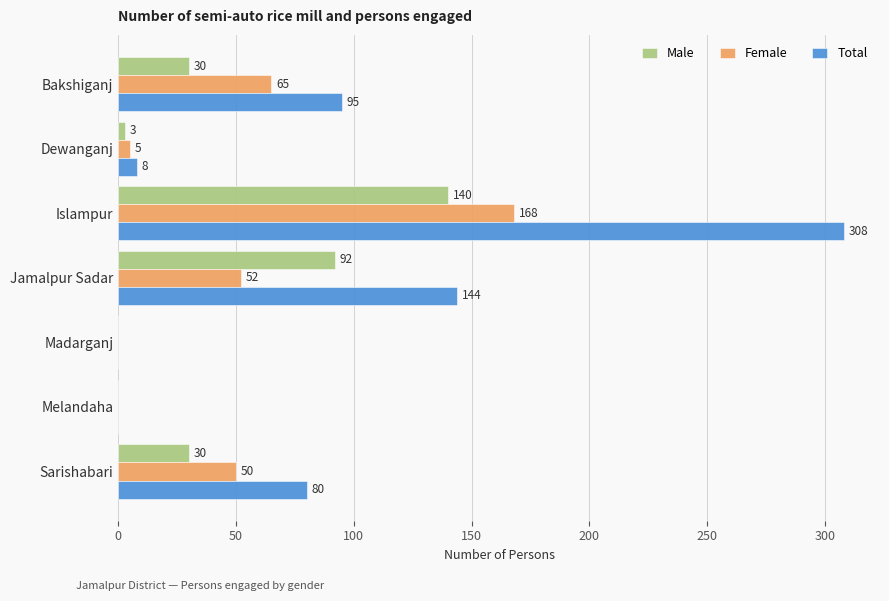

Is the value of Female at Madarganj greater than the value of Male at Jamalpur Sadar?

No